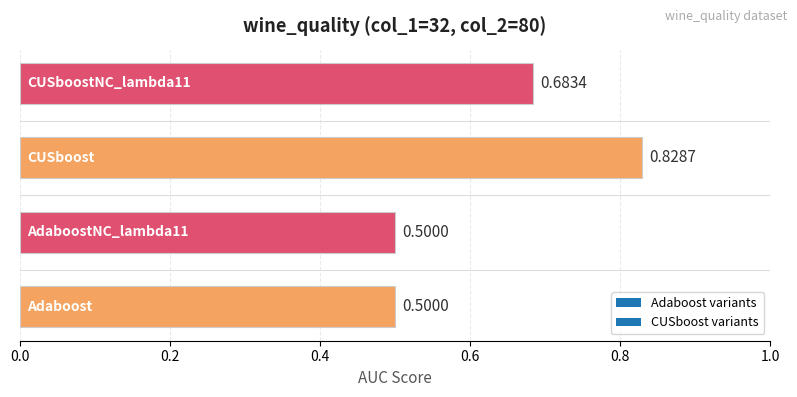

What is the sum of all values?

2.5